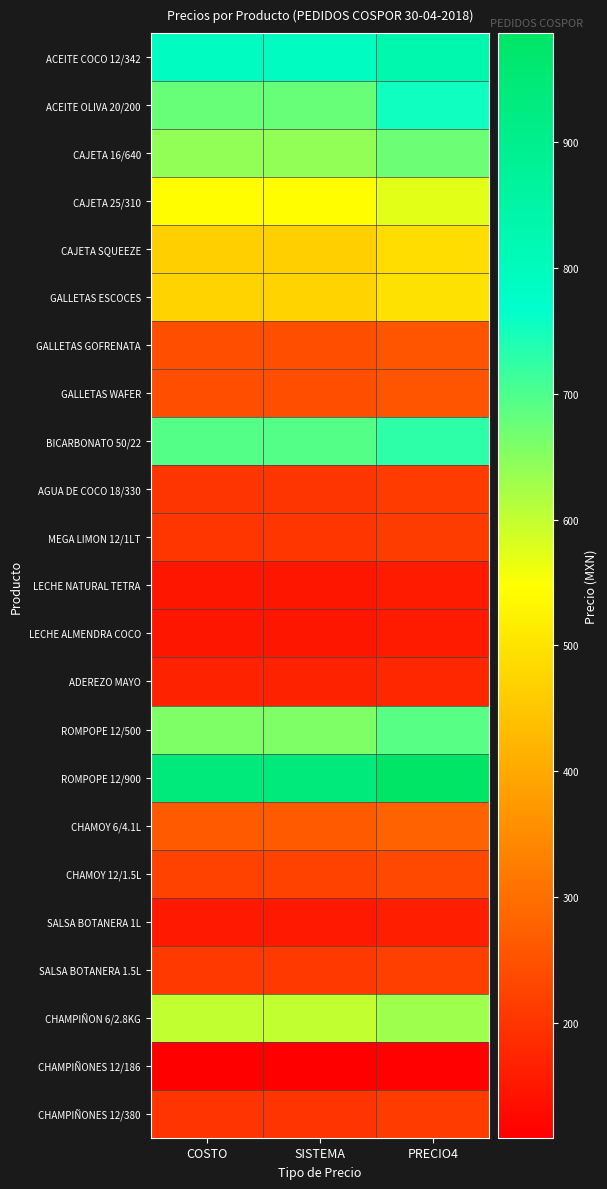

How many distinct data groups are displayed?

23